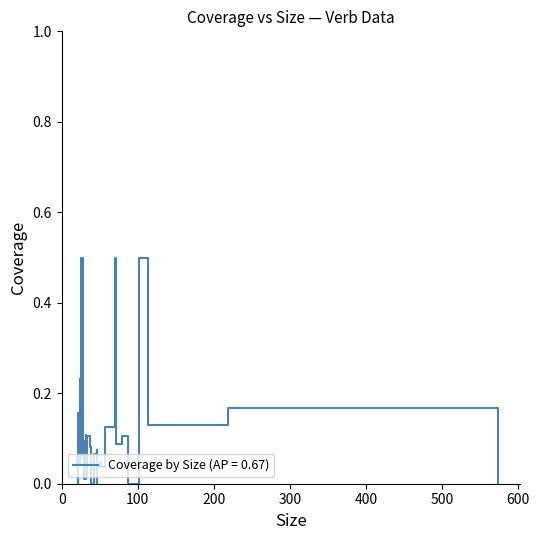

True or false: the data shows 0.1 at 23.

True